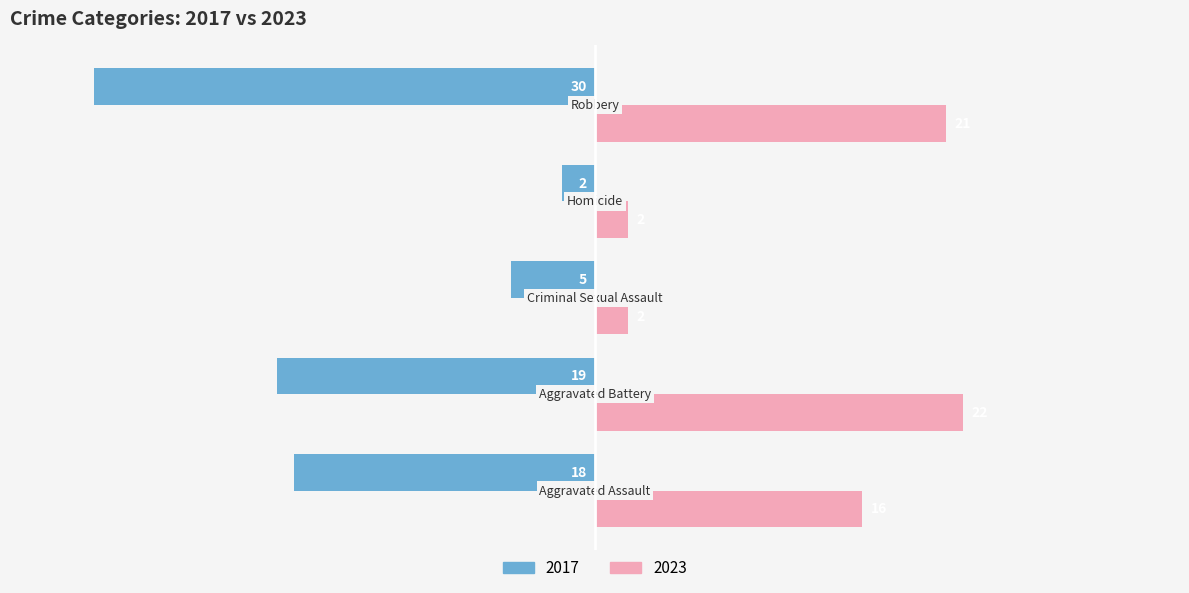

What is the difference between the maximum and minimum values in the 2023 series?

20